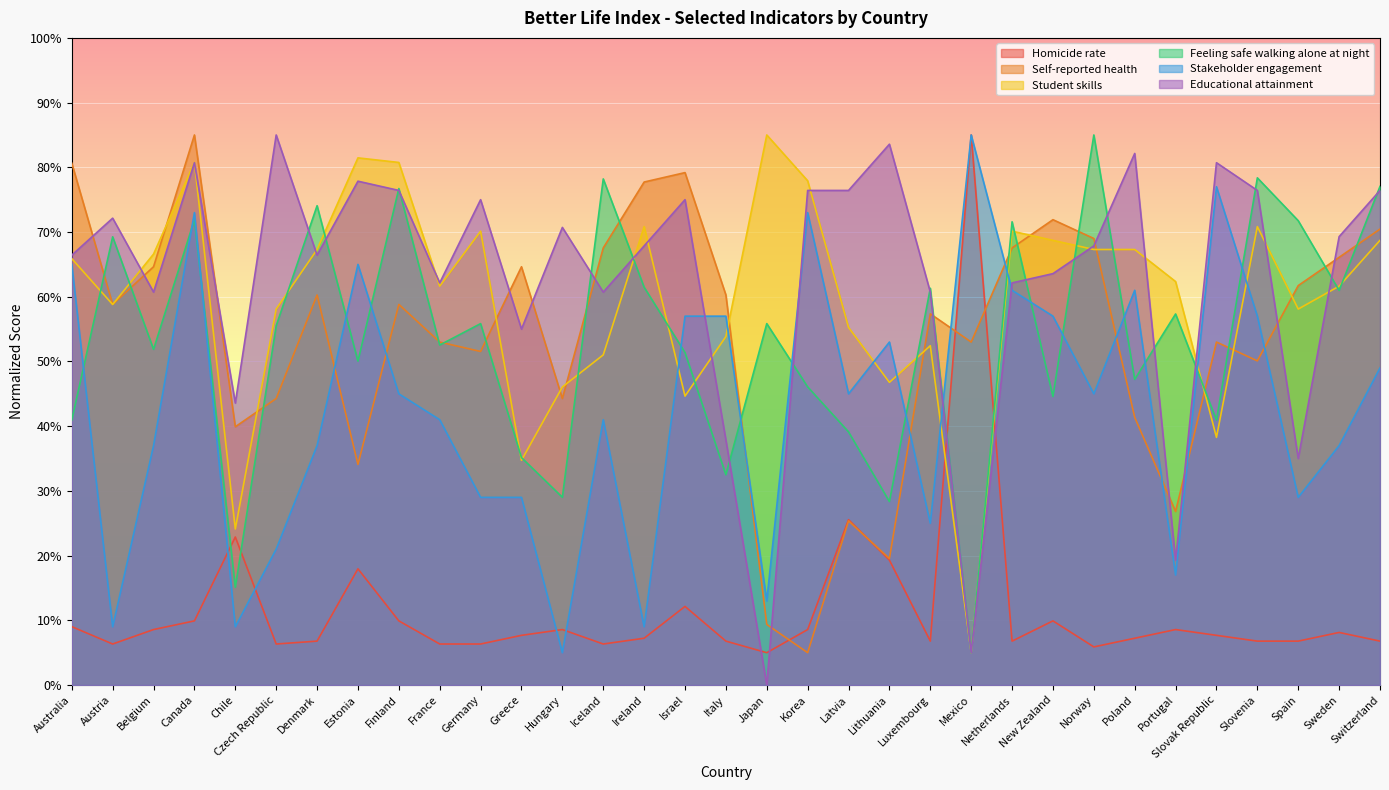

What is the label of the 4th point from the right?

Slovenia